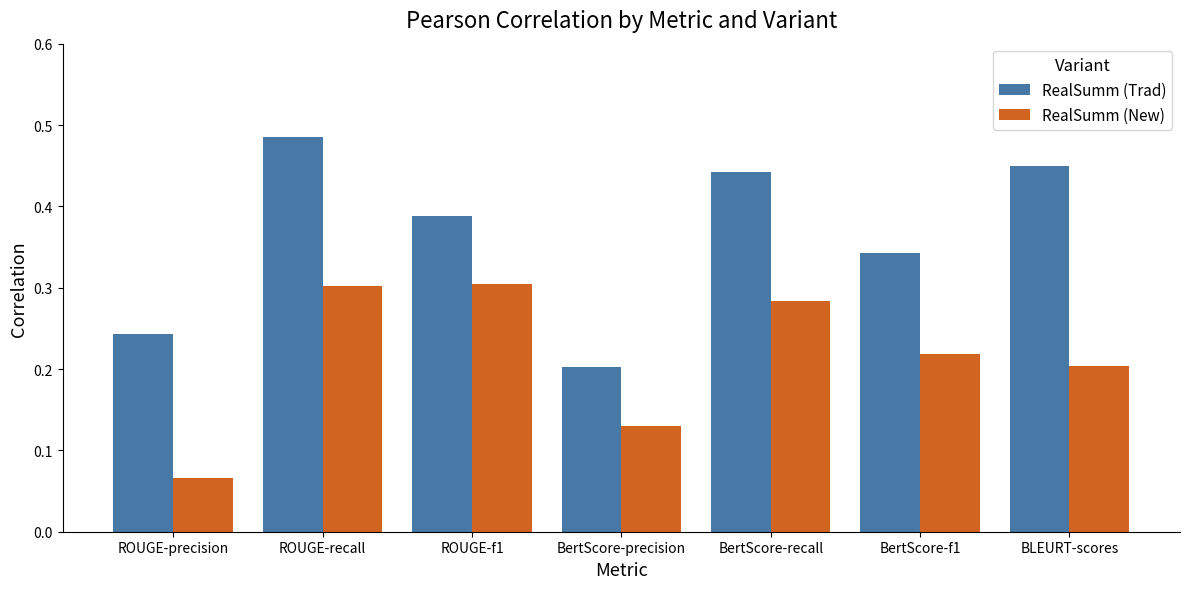

Count the number of data series in this chart.

2